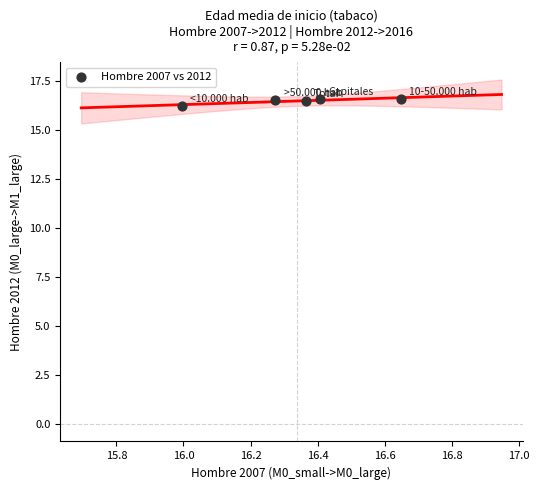

What Y value in the scatter plot is closest to 16?

16.2